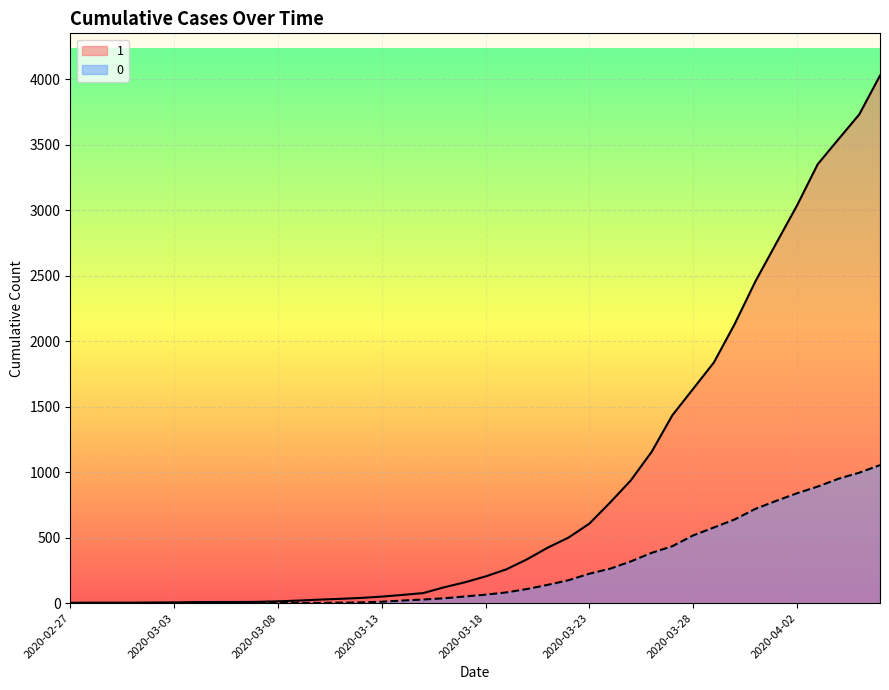

Is it true that 0 equals 578 at 2020-03-29?

True